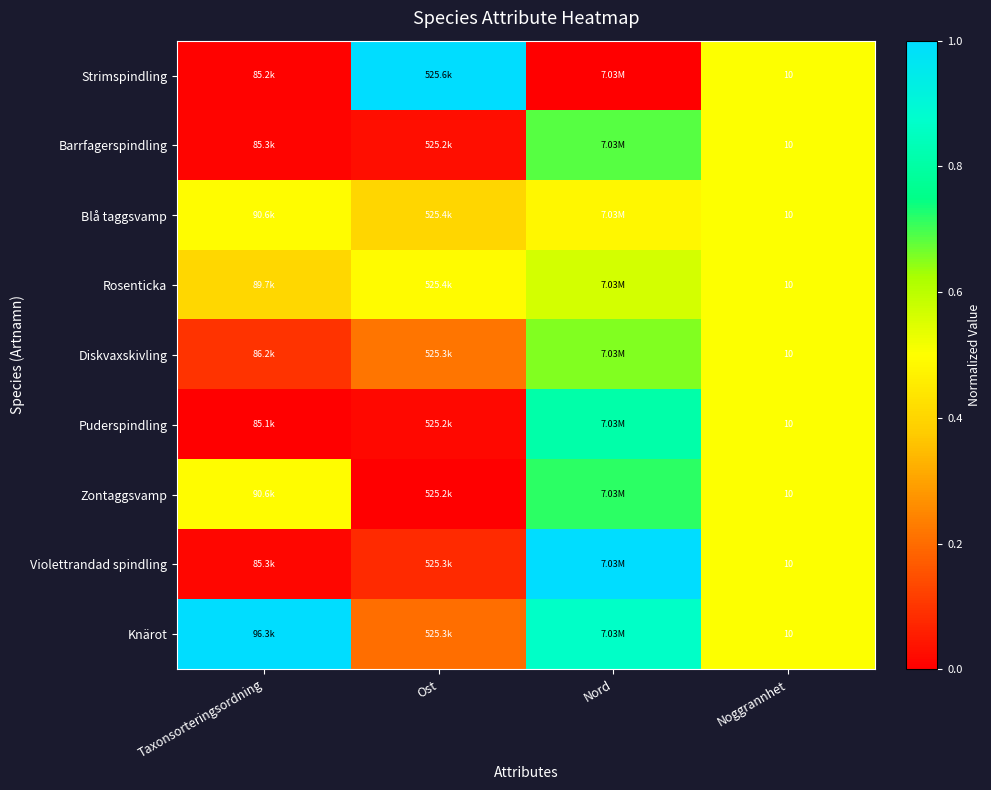

List the labels in order of Strimspindling value, largest first.

Ost, Noggrannhet, Taxonsorteringsordning, Nord